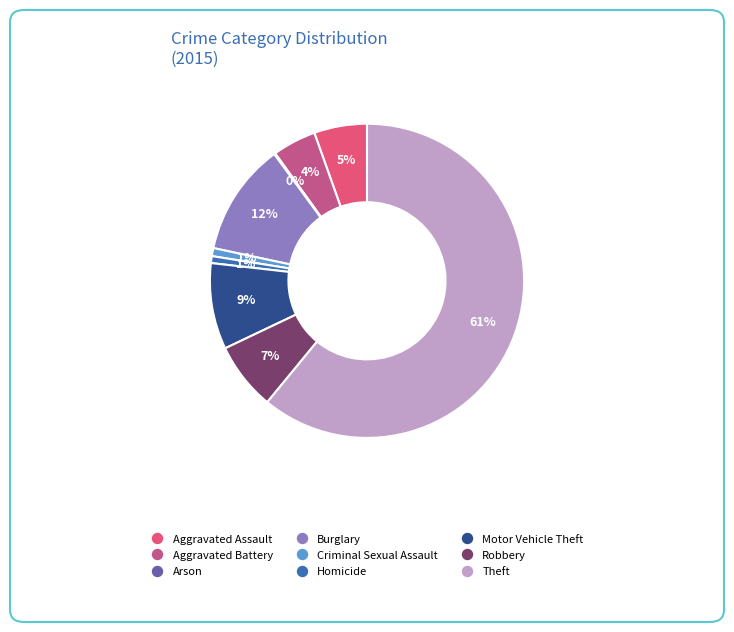

Which slice is the largest?

Theft